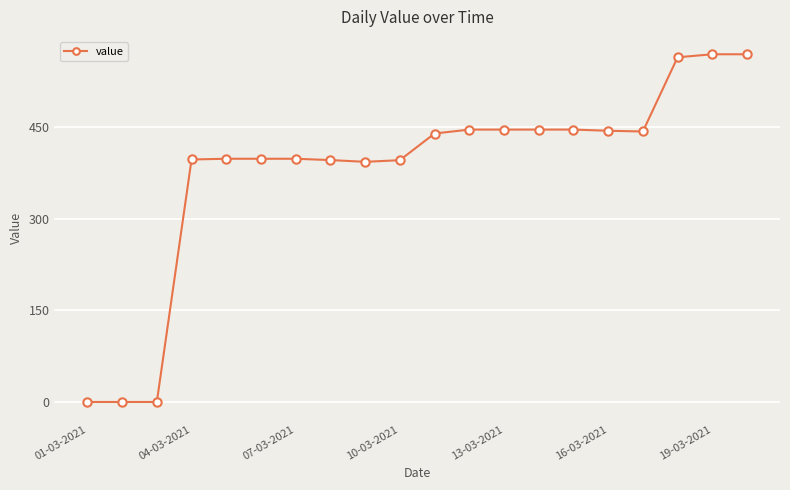

What is the value of the 4th point from the left?

396.6